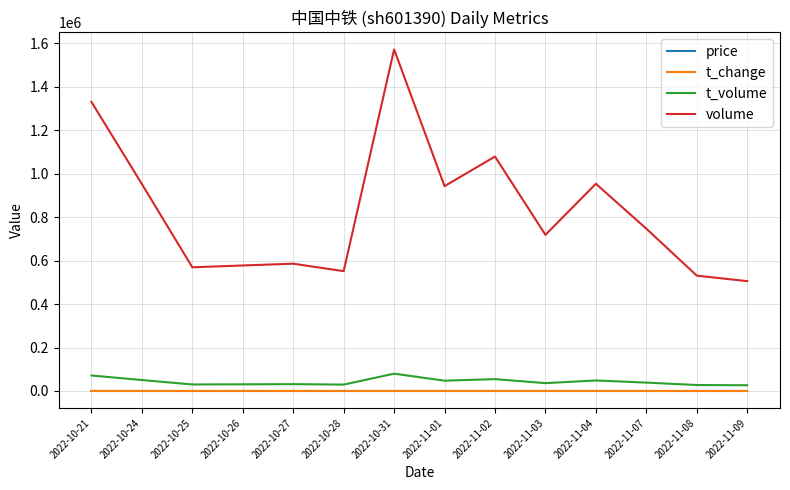

What position from the left is 2022-10-21?

1